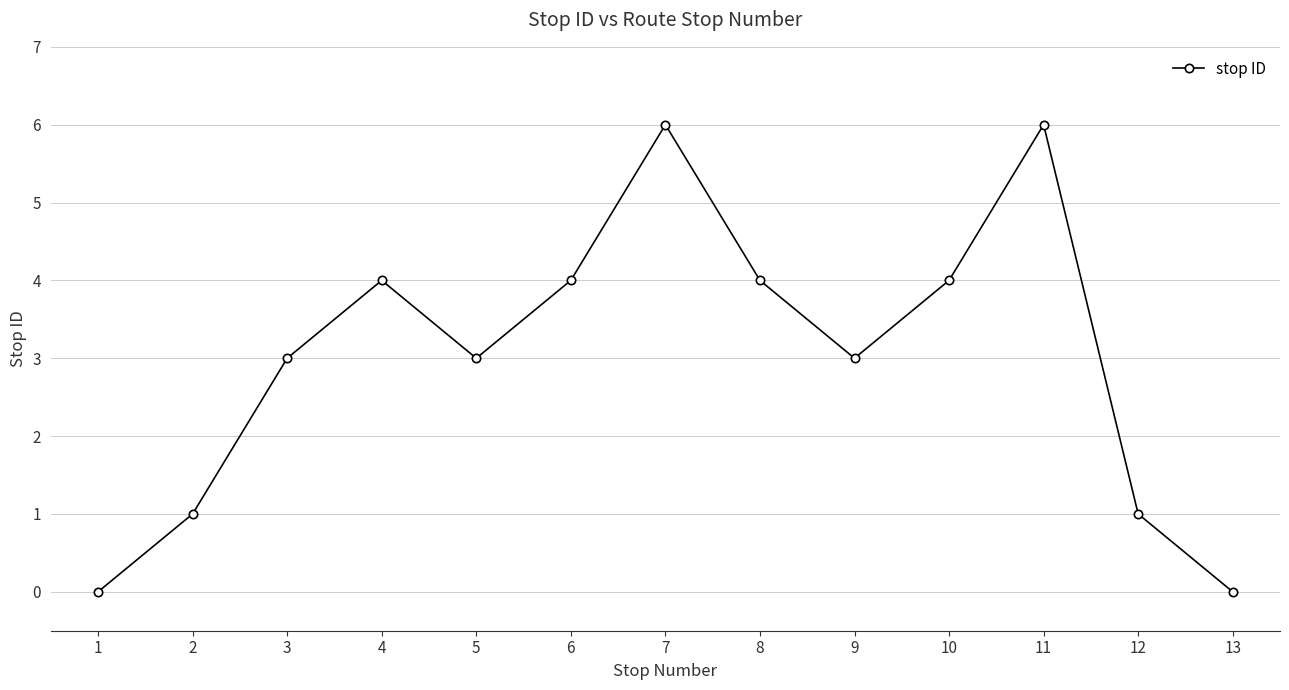

How many interior local peaks (higher than both neighbors) does the data have?

3